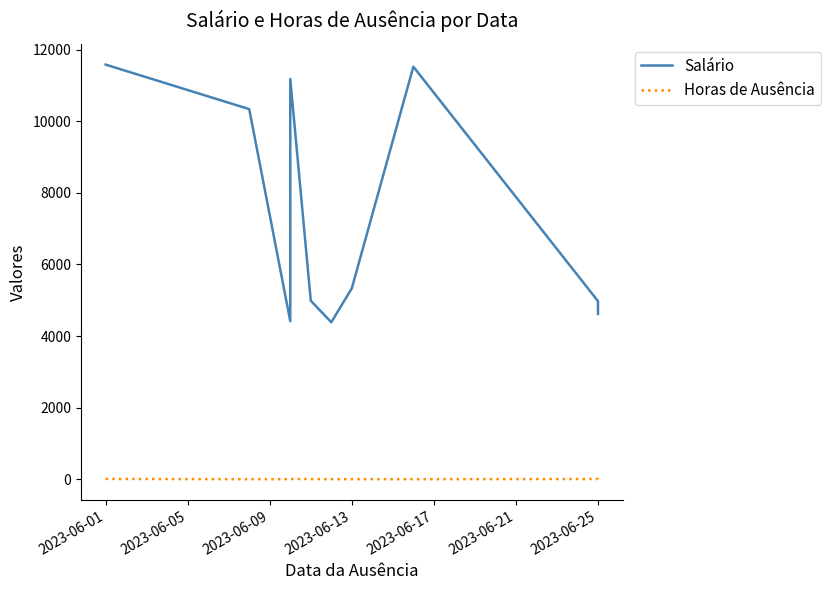

How many lines are shown in the chart?

2